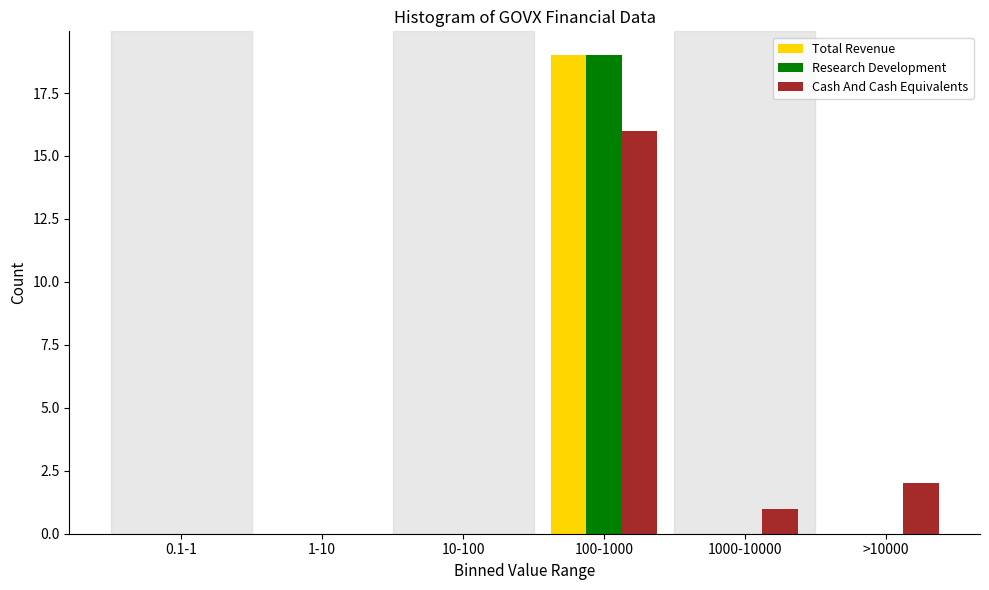

Reading left to right, transcribe all the data shown in this chart.

Total Revenue: 0.1-1=0	1-10=0	10-100=0	100-1000=19	1000-10000=0	>10000=0
Research Development: 0.1-1=0	1-10=0	10-100=0	100-1000=19	1000-10000=0	>10000=0
Cash And Cash Equivalents: 0.1-1=0	1-10=0	10-100=0	100-1000=16	1000-10000=1	>10000=2